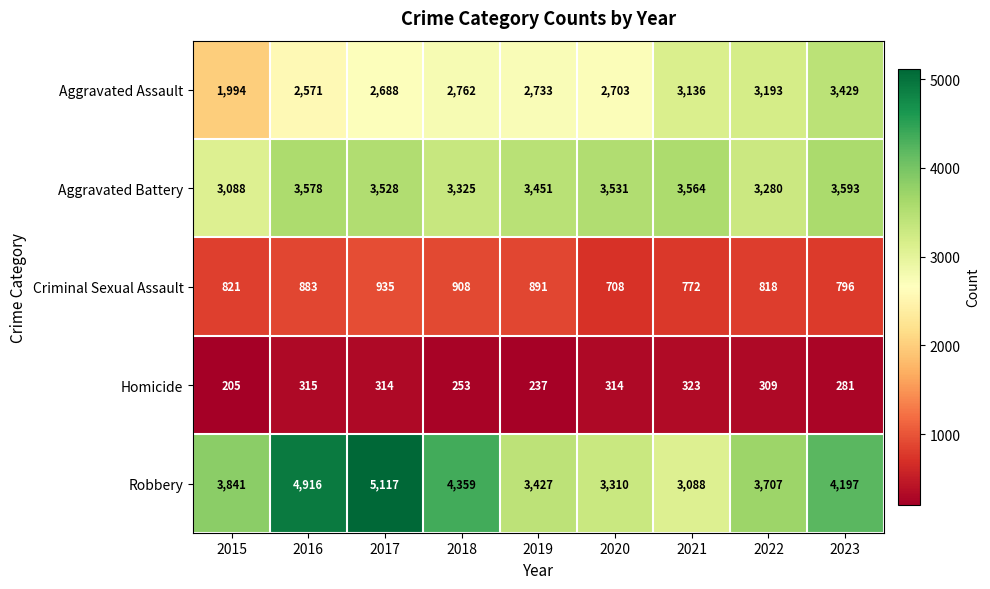

What is the sum of the Homicide values at 2021 and 2018?

576